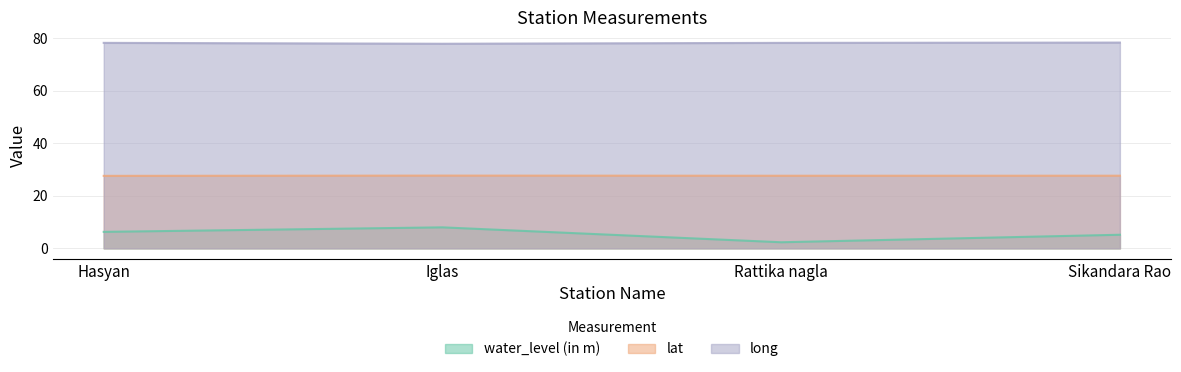

What position from the right is Rattika nagla?

2